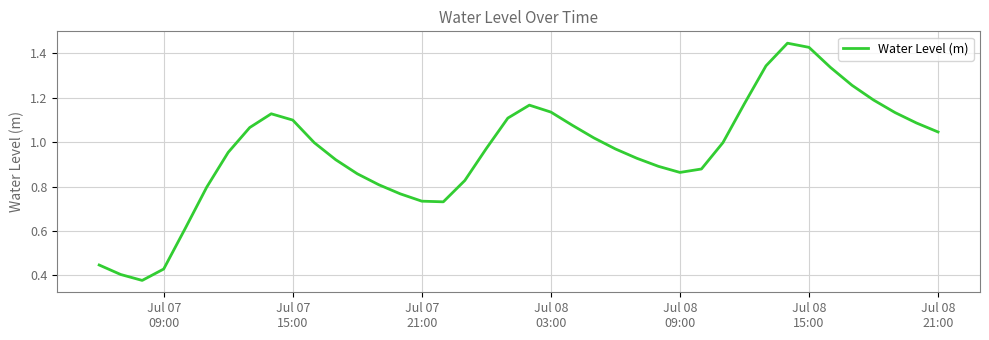

Count the number of data series in this chart.

1